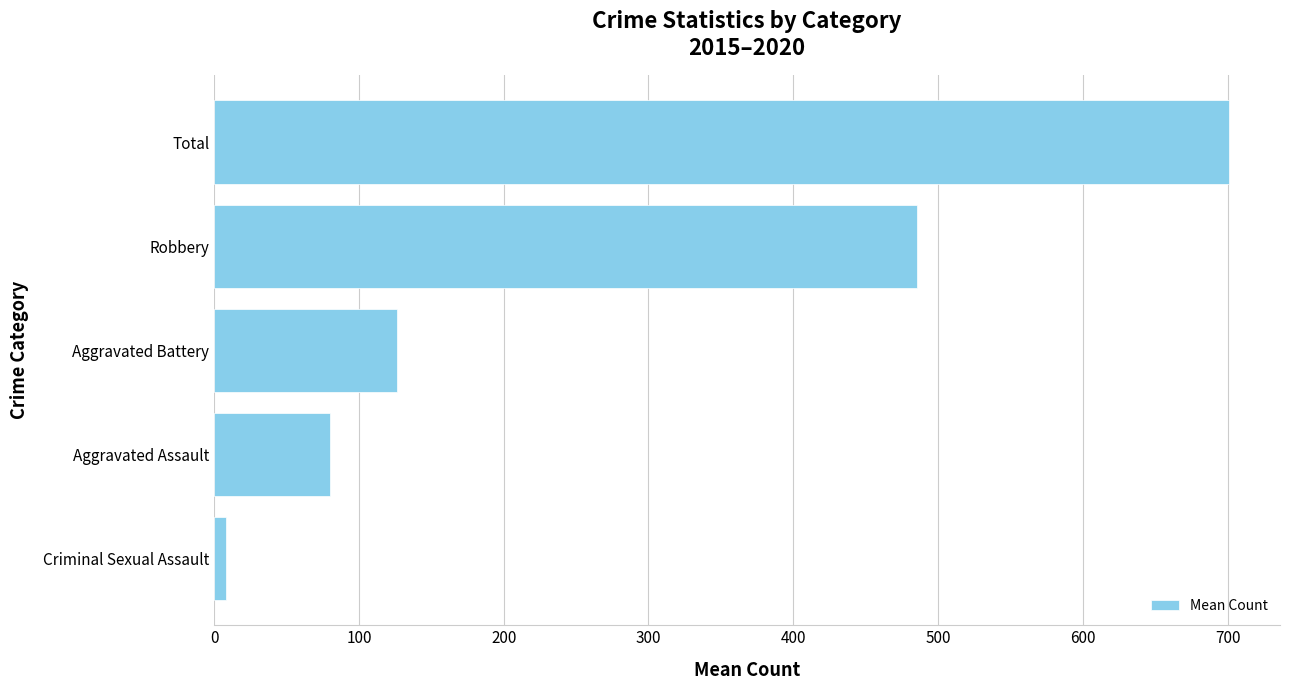

At which label is the value closest to 354?

Robbery